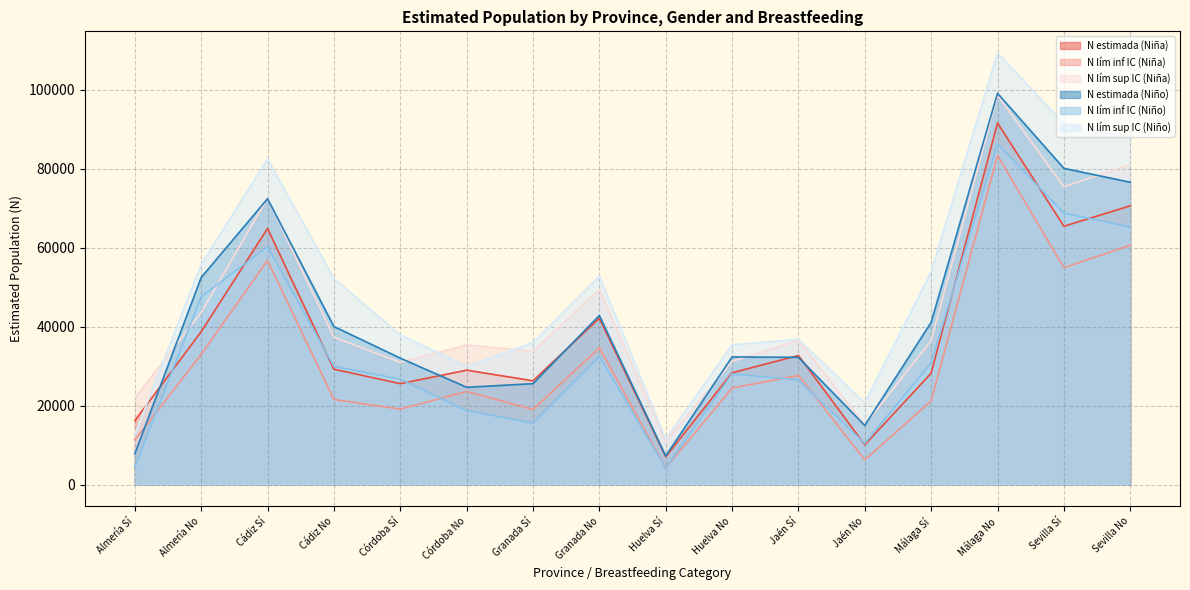

Between Málaga Total and Córdoba Total, which is larger?

Málaga Total